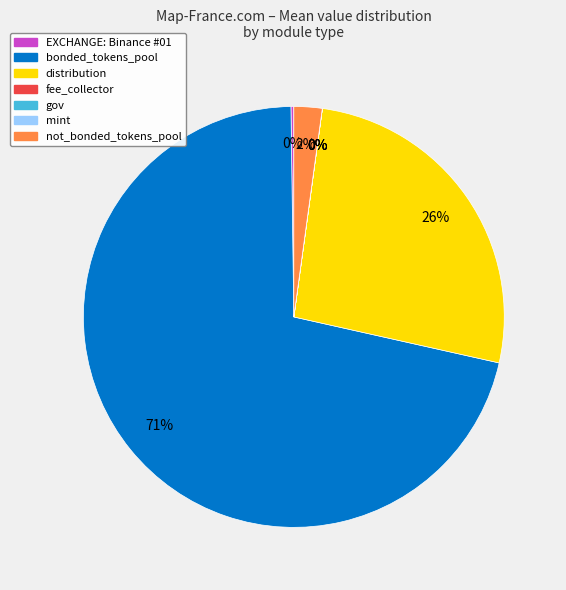

Does MODULE: bonded_tokens_pool represent more than half of the total?

Yes